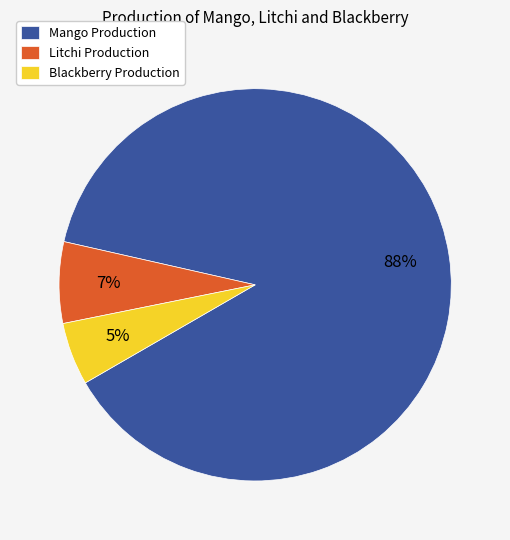

To the nearest percent, what portion does Blackberry Production represent?

5%